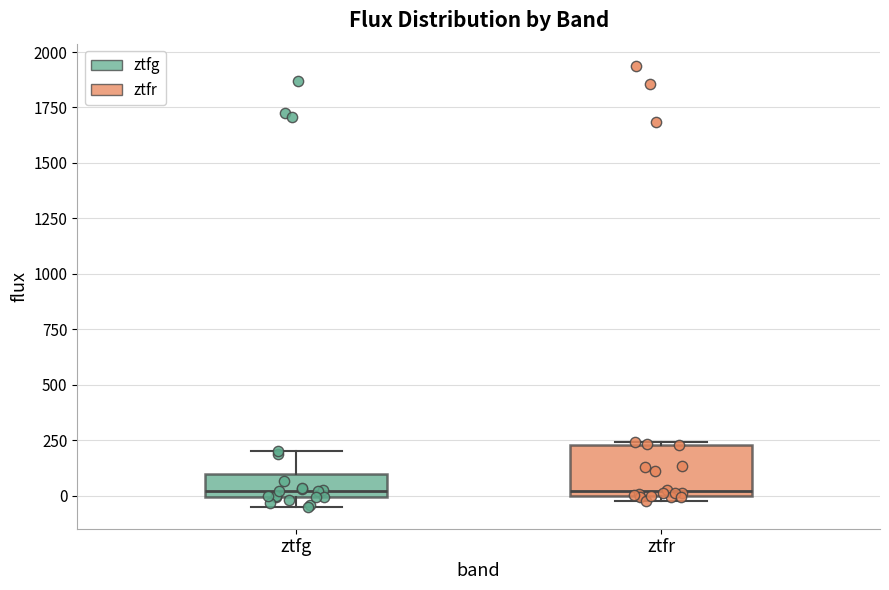

Reading left to right, transcribe this box plot: for each box, give where its median line is, the range the box spans, and where its two whiskers end, as read against the y-axis. The values are not printed on the chart, so give them approximately, as read against the axis.

ztfg: median 0 (just above the box's lower edge), box 0 to 100, whiskers -50 to 200
ztfr: median 0 (just above the box's lower edge), box 0 to 250, whiskers 0 (just below the box's lower edge) to 250